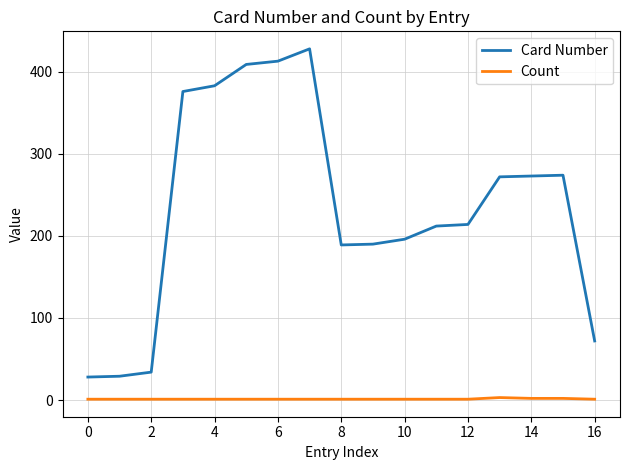

List the series in order of their overall mean, highest first.

Card Number, Count